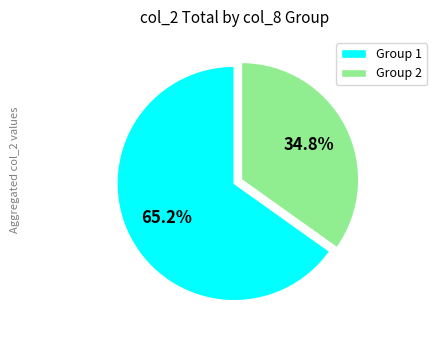

Which has a higher value, Group 2 or Group 1?

Group 1